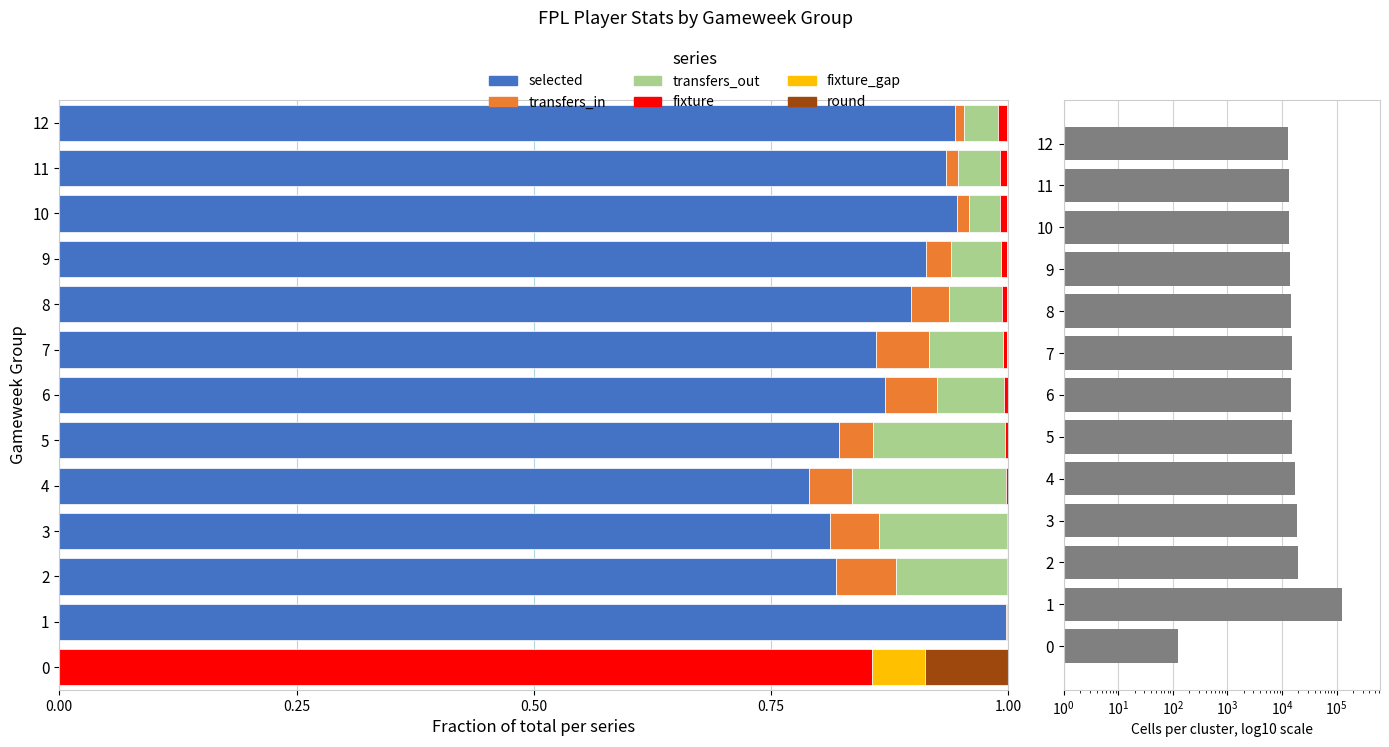

What is the minimum value shown in the chart?

125.0